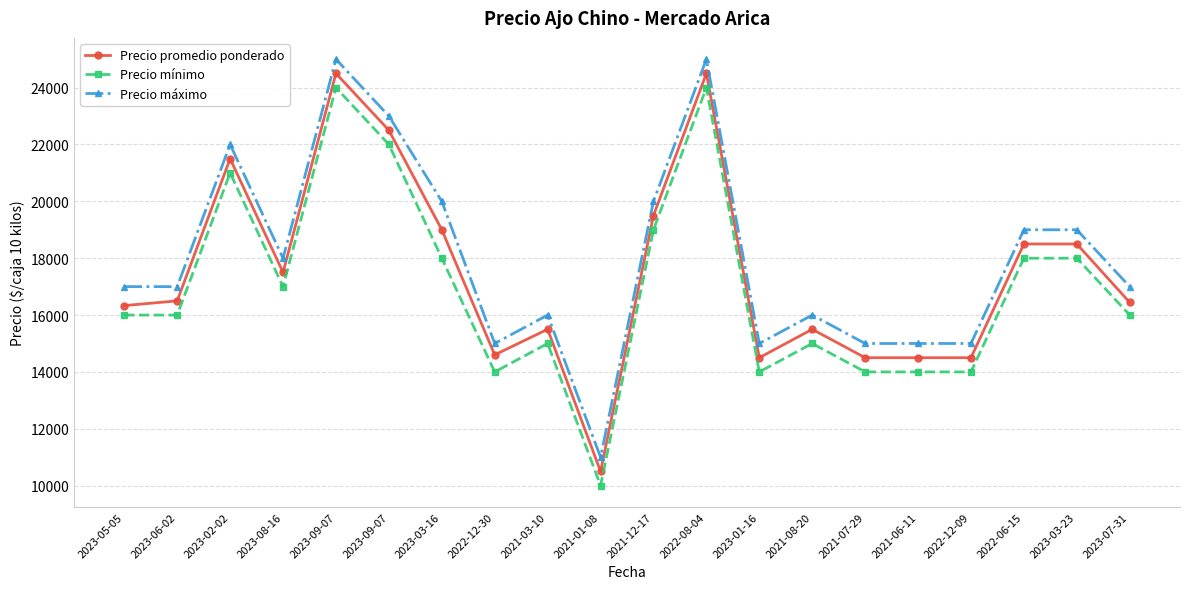

What is the difference between the maximum and minimum values in the Precio promedio ponderado series?

14000